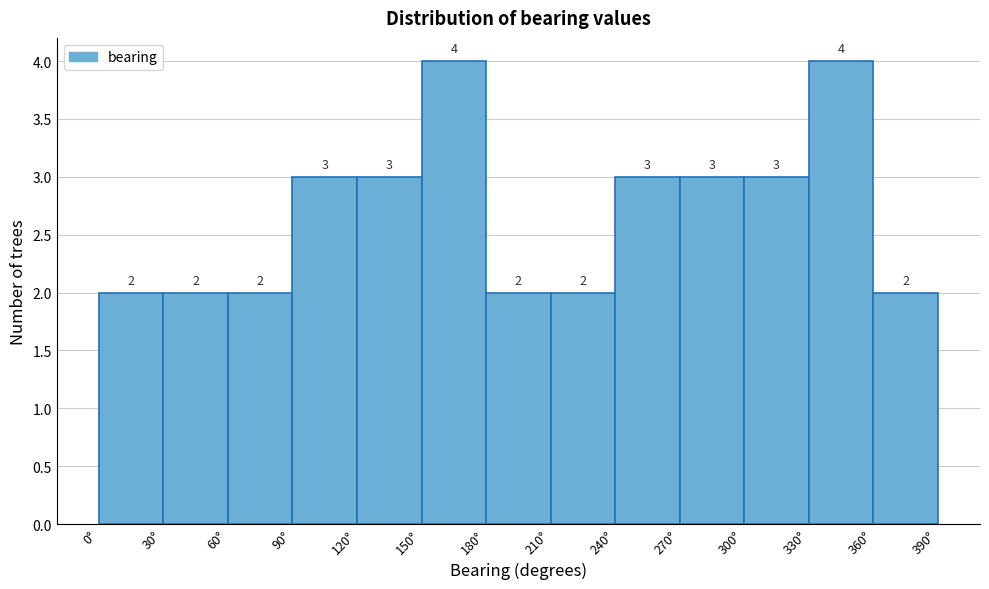

Reading left to right, transcribe this chart: for each bar, give the range it covers on the x-axis and its height.

0 to 30: 2
30 to 60: 2
60 to 90: 2
90 to 120: 3
120 to 150: 3
150 to 180: 4
180 to 210: 2
210 to 240: 2
240 to 270: 3
270 to 300: 3
300 to 330: 3
330 to 360: 4
360 to 390: 2